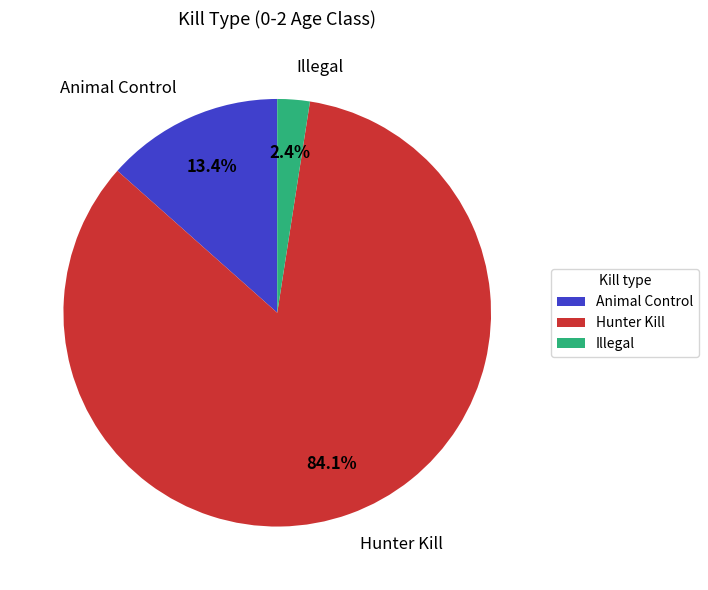

To the nearest percent, what percentage of the pie is Illegal?

2%